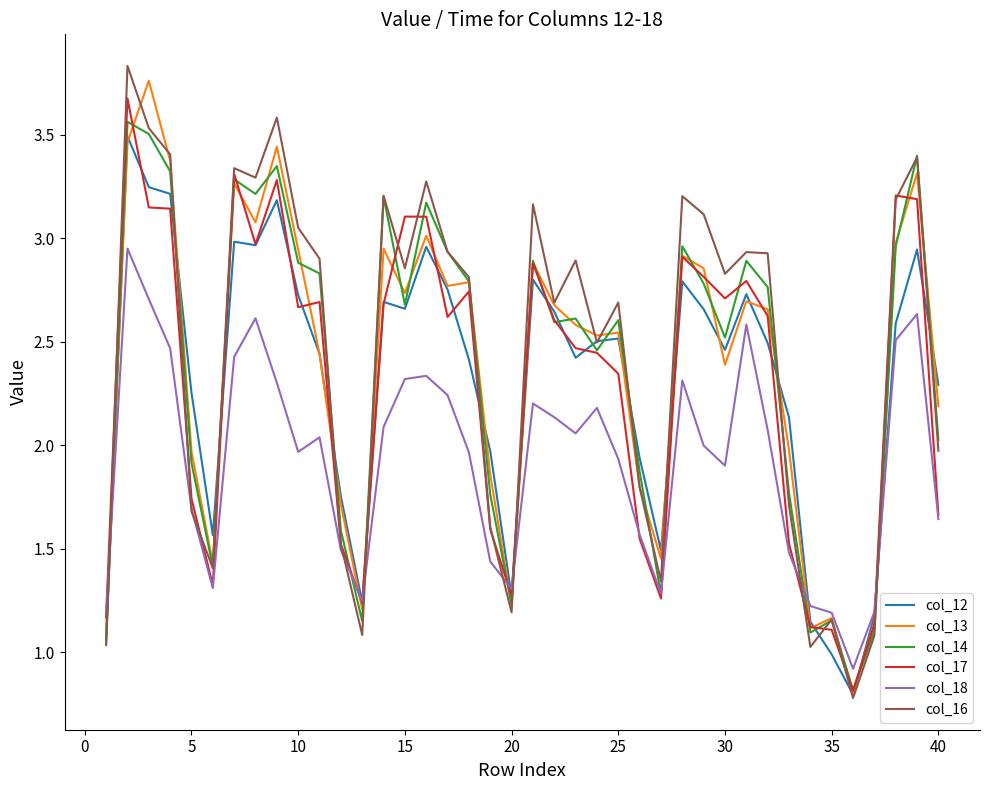

What is the smallest value displayed?

0.8